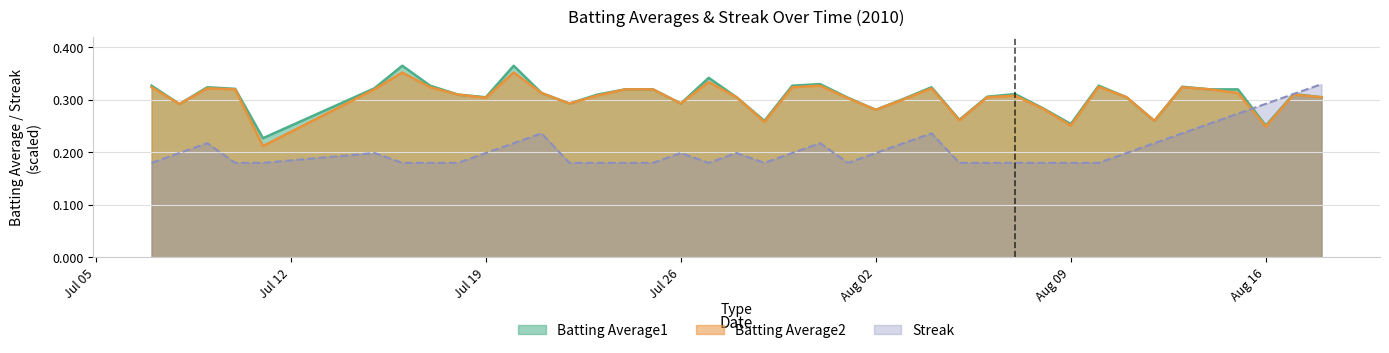

What is the spread (max minus min) of values at 2010-07-10?

0.1